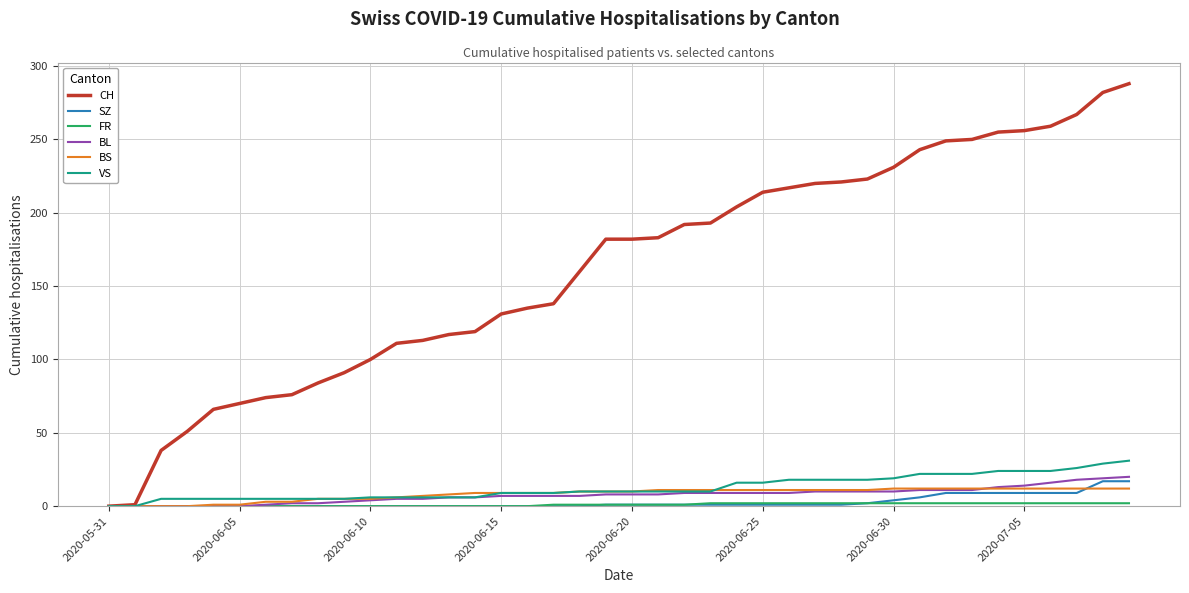

What is the maximum value for BL?

20